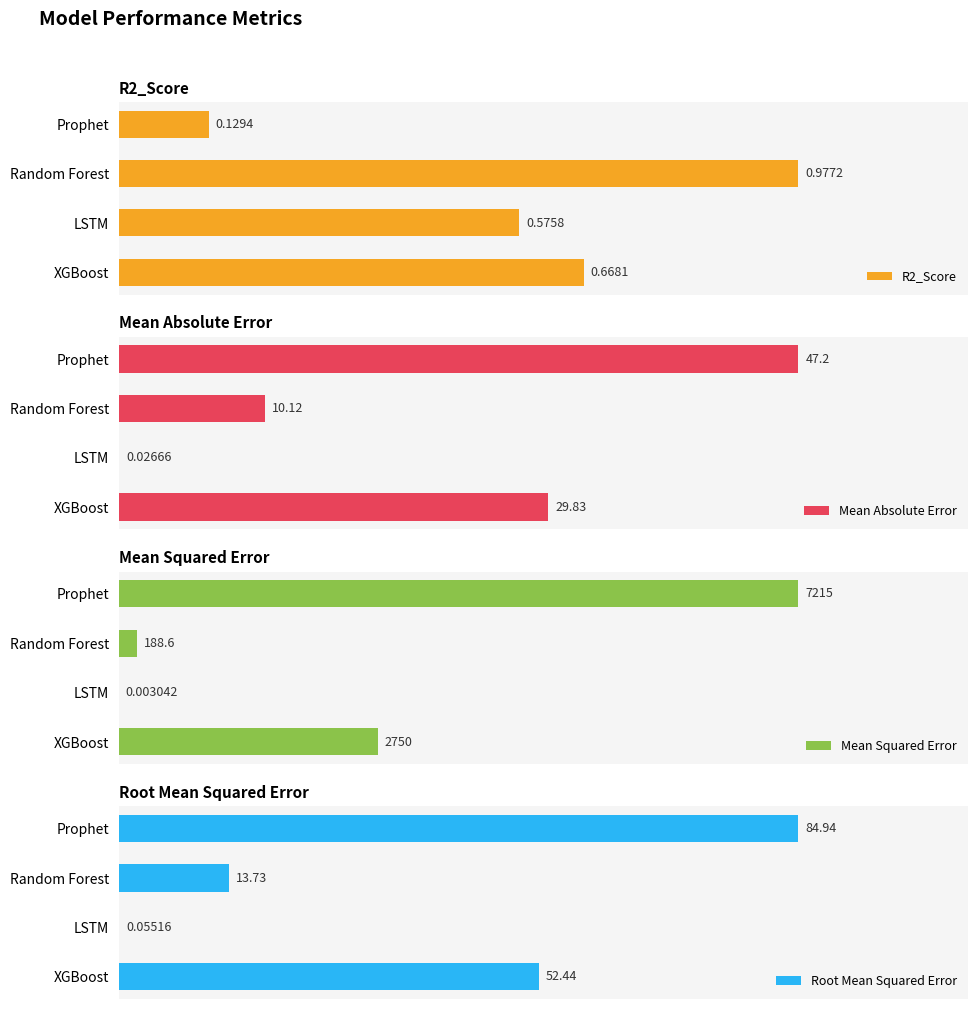

Which category has the highest value in the R2_Score series?

Random Forest